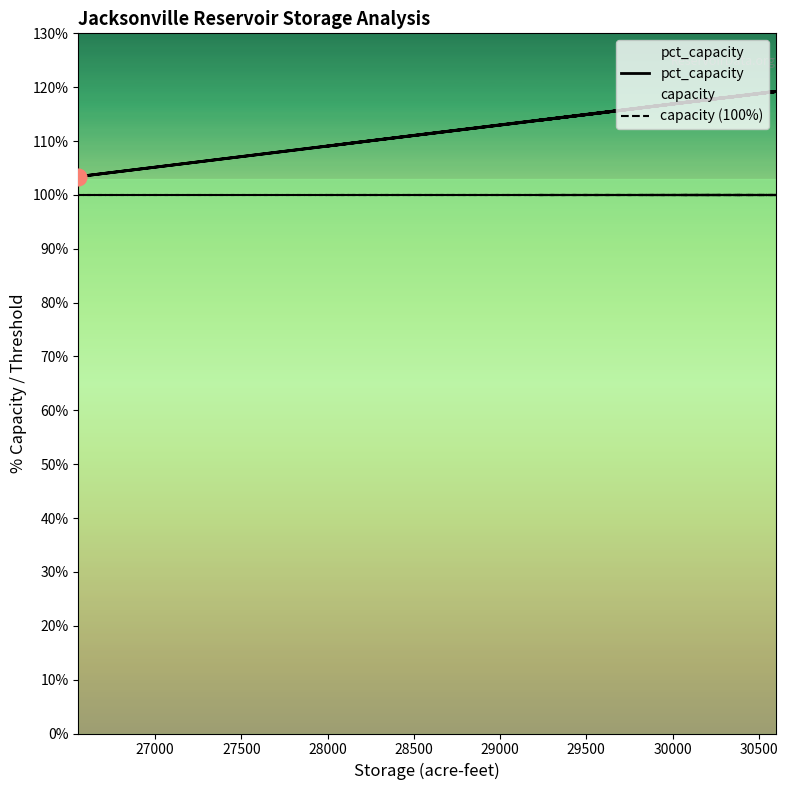

Rank the series by their maximum value, from highest to lowest.

pct_capacity, capacity (100%)